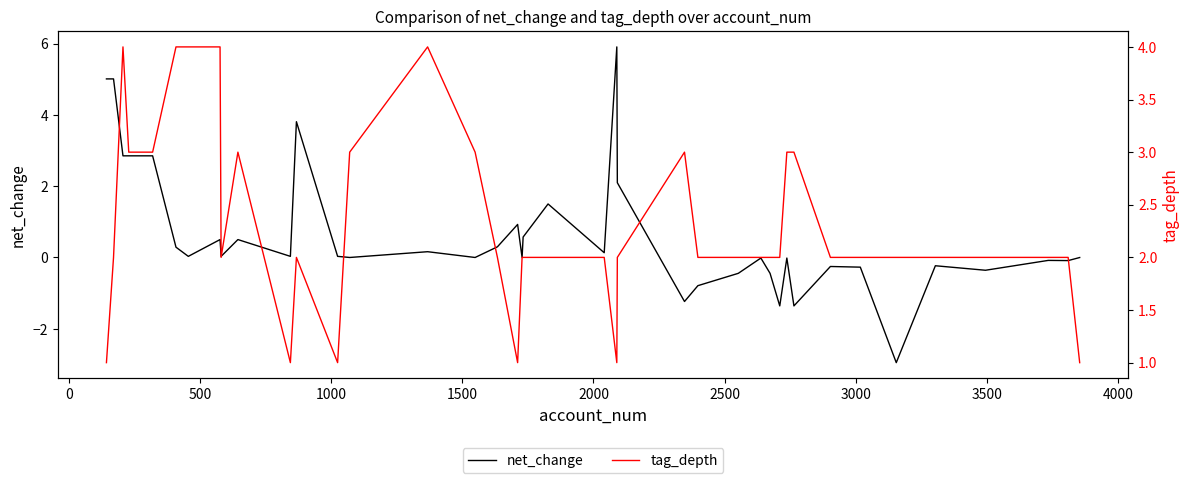

What is the highest value of the net_change series?

5.9